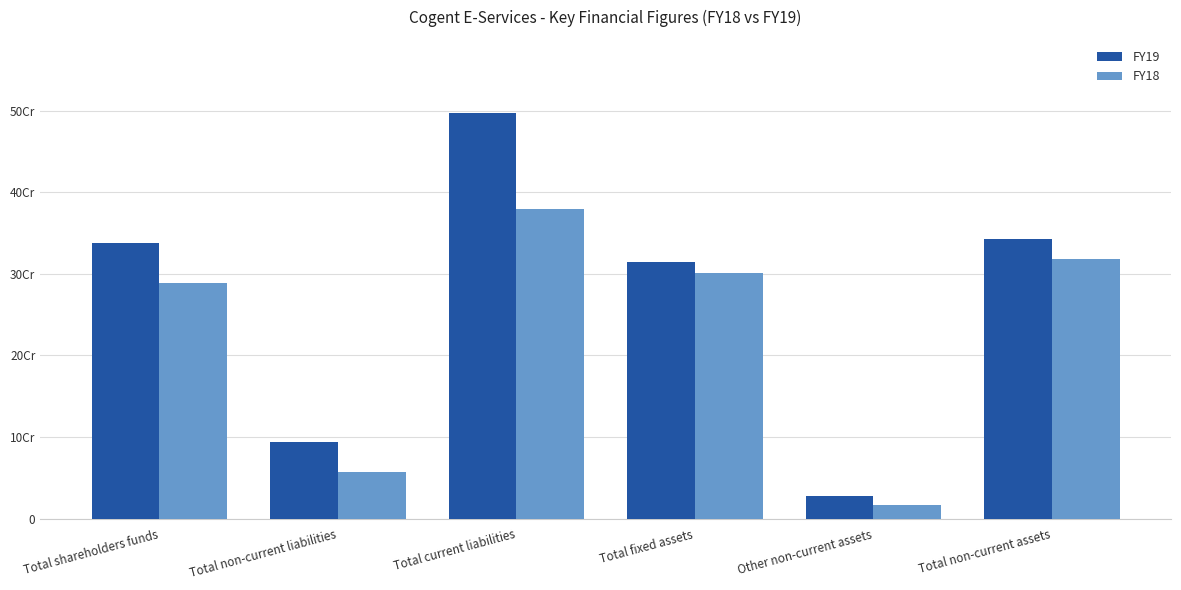

Are the bars grouped side by side (vs. stacked)?

Yes